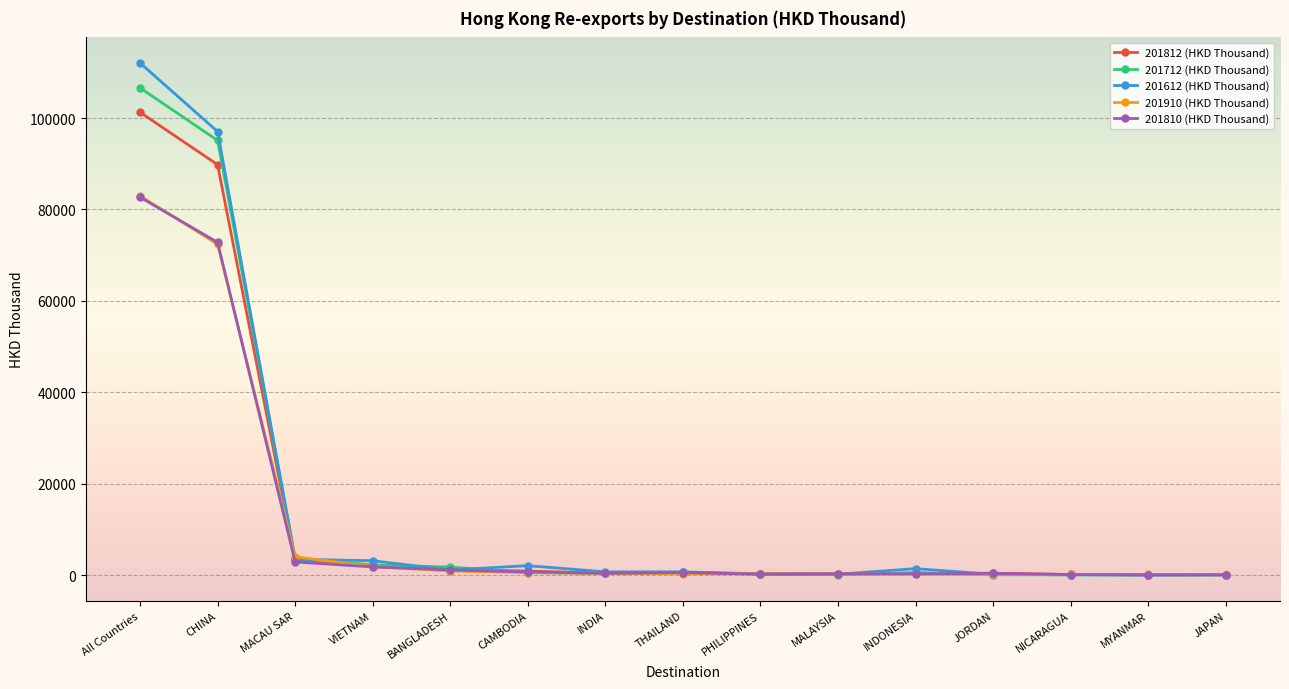

What position from the left is MYANMAR?

14